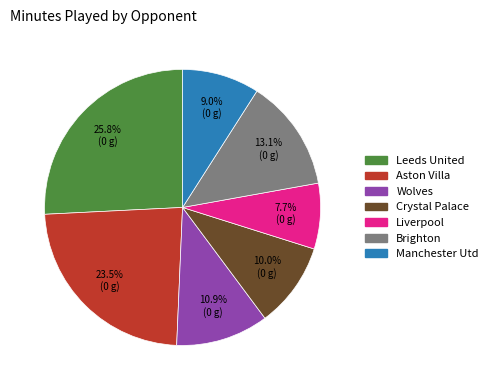

Approximately how many times larger is the value at Crystal Palace compared to Leeds United?

0.4